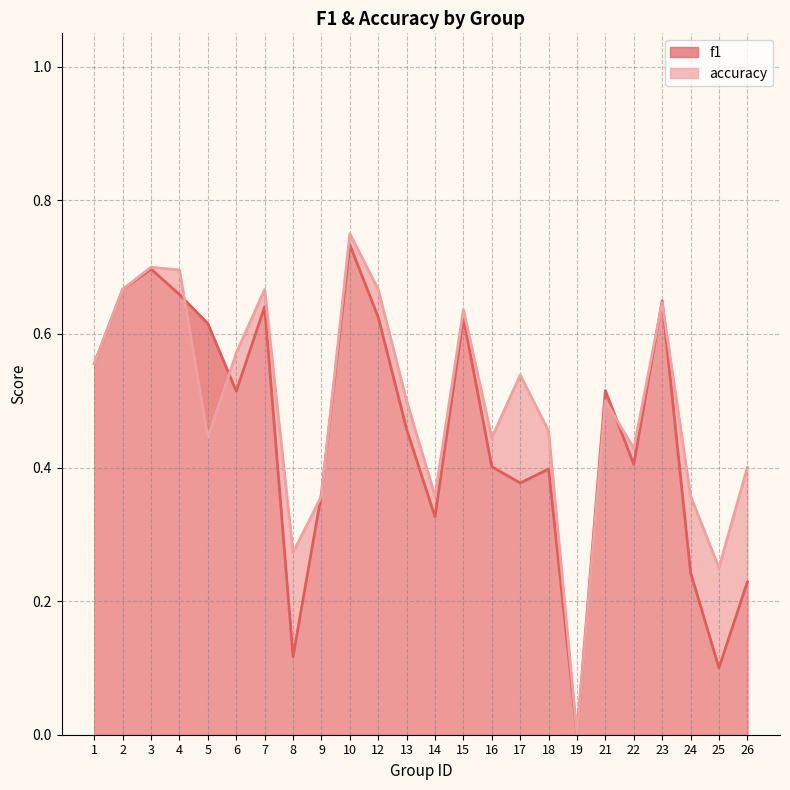

The f1 series shows 0.5 at 13. True or false?

True